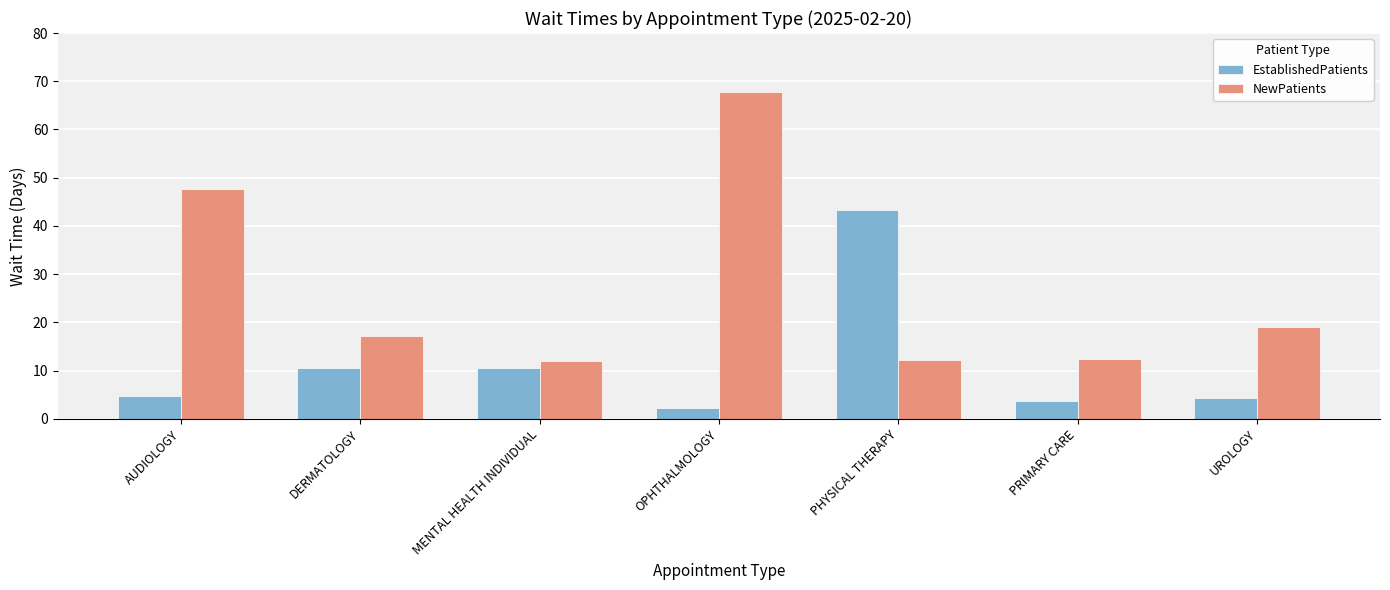

What is the value of the NewPatients bar at the 4th from the left?

67.8